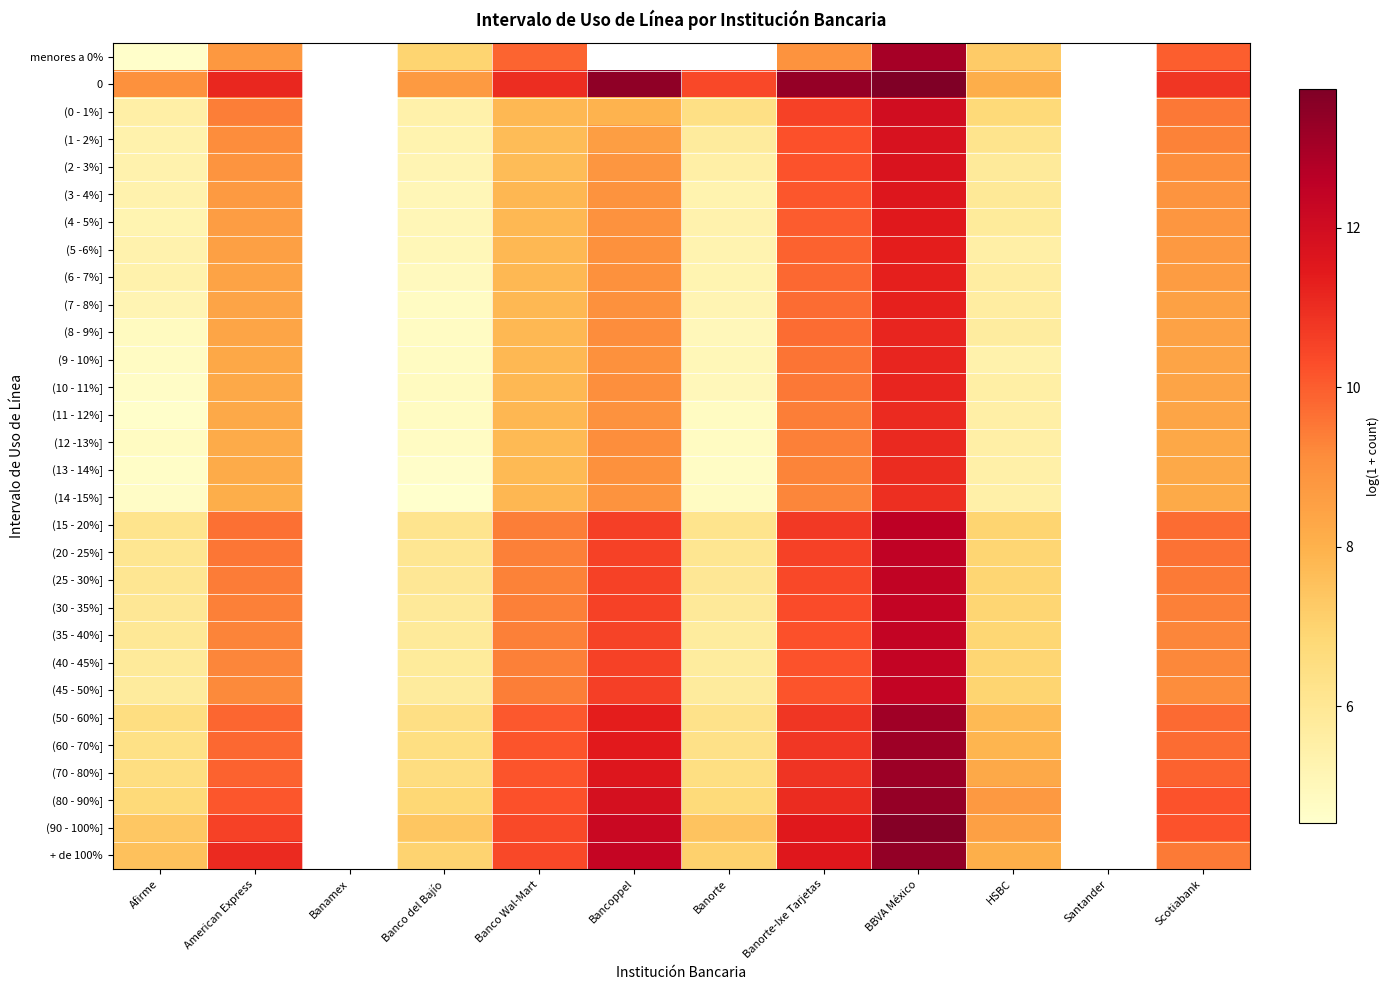

What is the total value across all series at BBVA México?

363.6